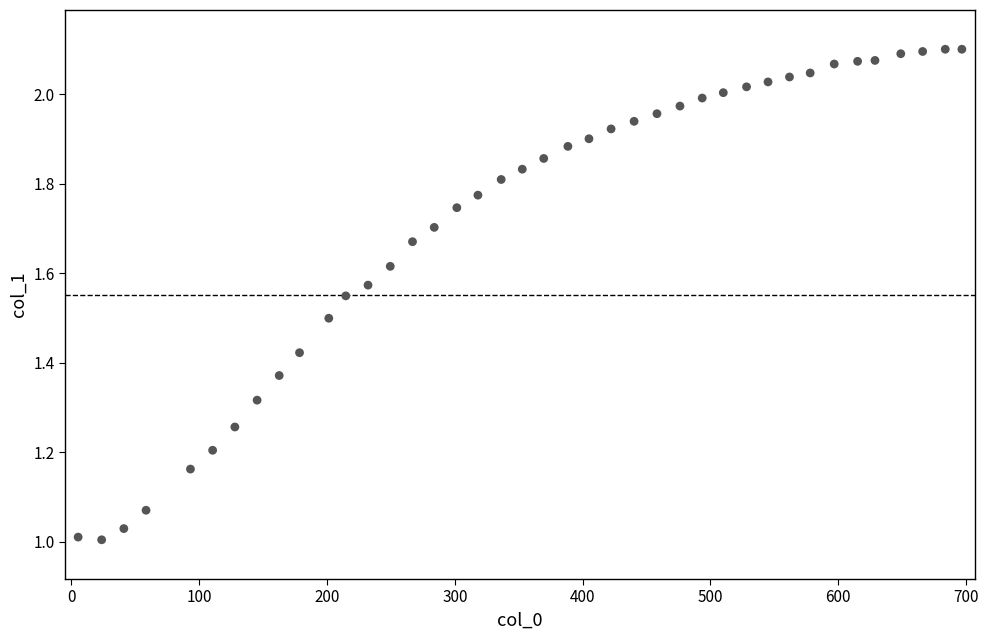

What is the range of X values (max minus min)?

691.6